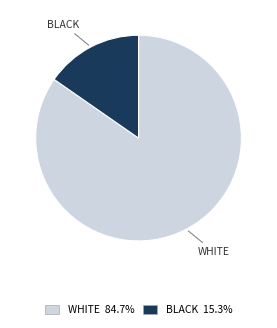

Is there any slice that represents more than half of the pie?

Yes